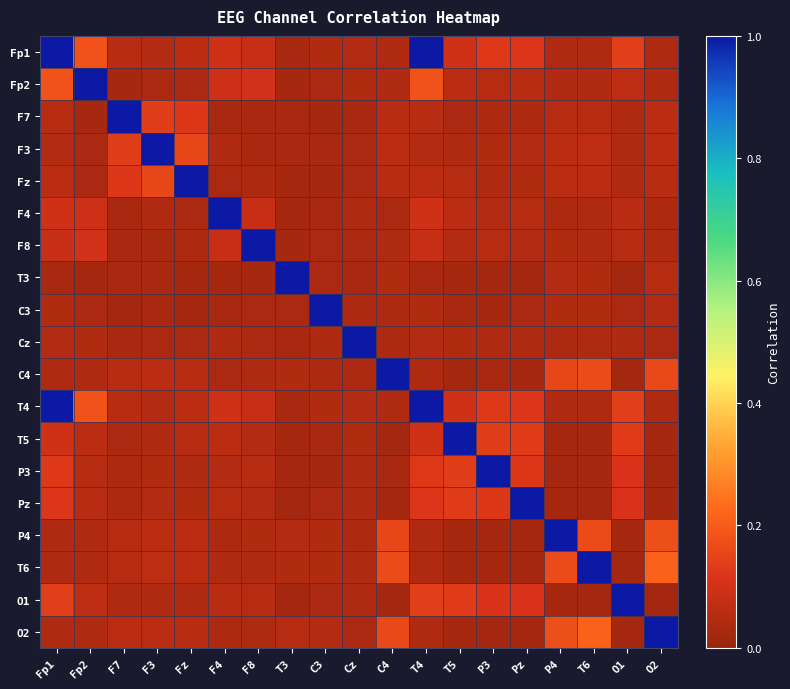

What is the difference between the highest and lowest values at Pz?

1.0